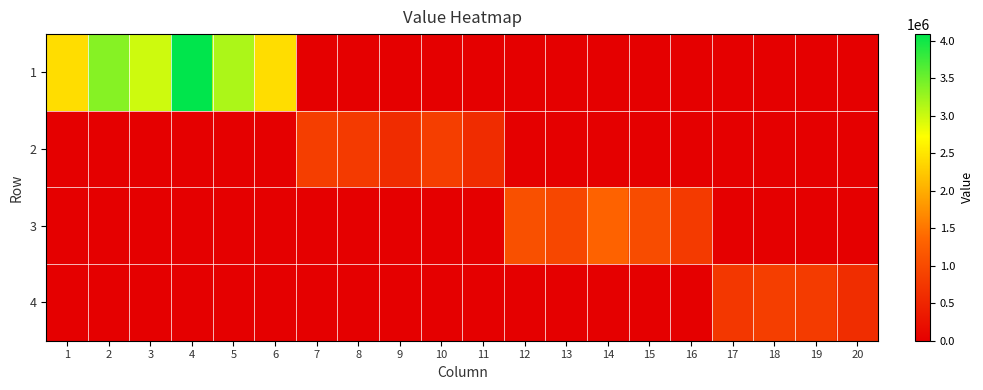

Rank the series at 15 from lowest to highest value.

1, 2, 4, 3